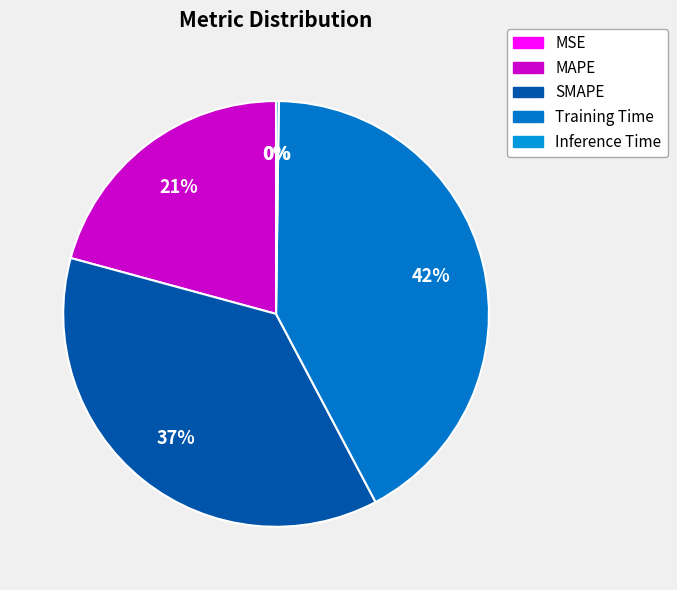

Rank the categories by value from lowest to highest.

MSE, Inference Time, MAPE, SMAPE, Training Time